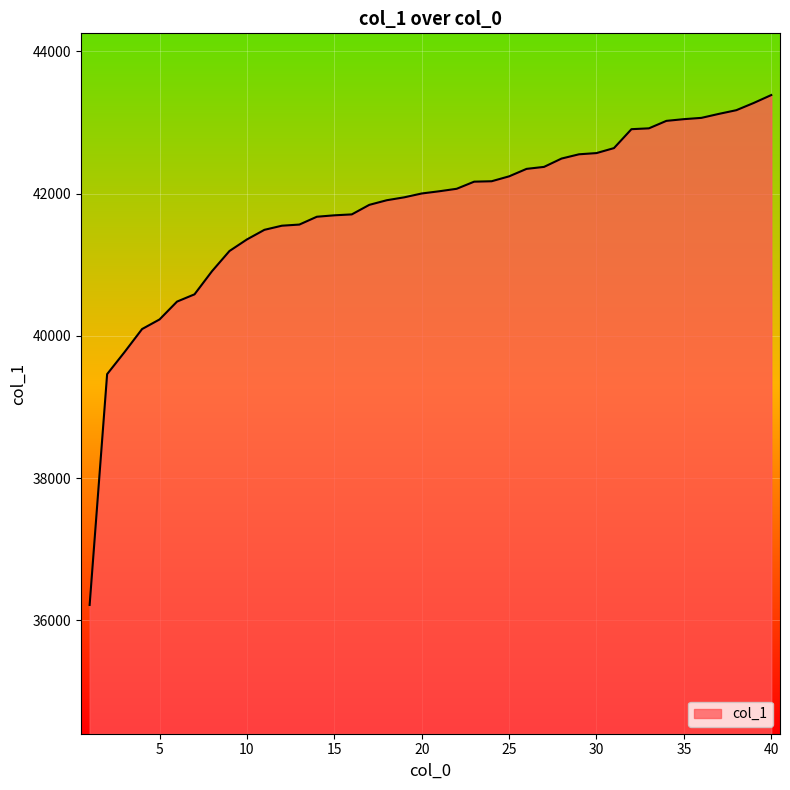

What is the maximum value shown in the chart?

43385